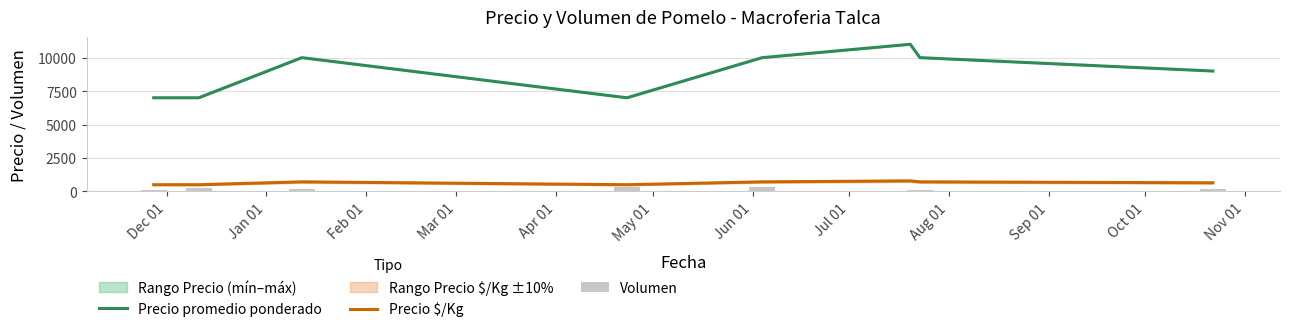

What is the average value of the Volumen series?

190